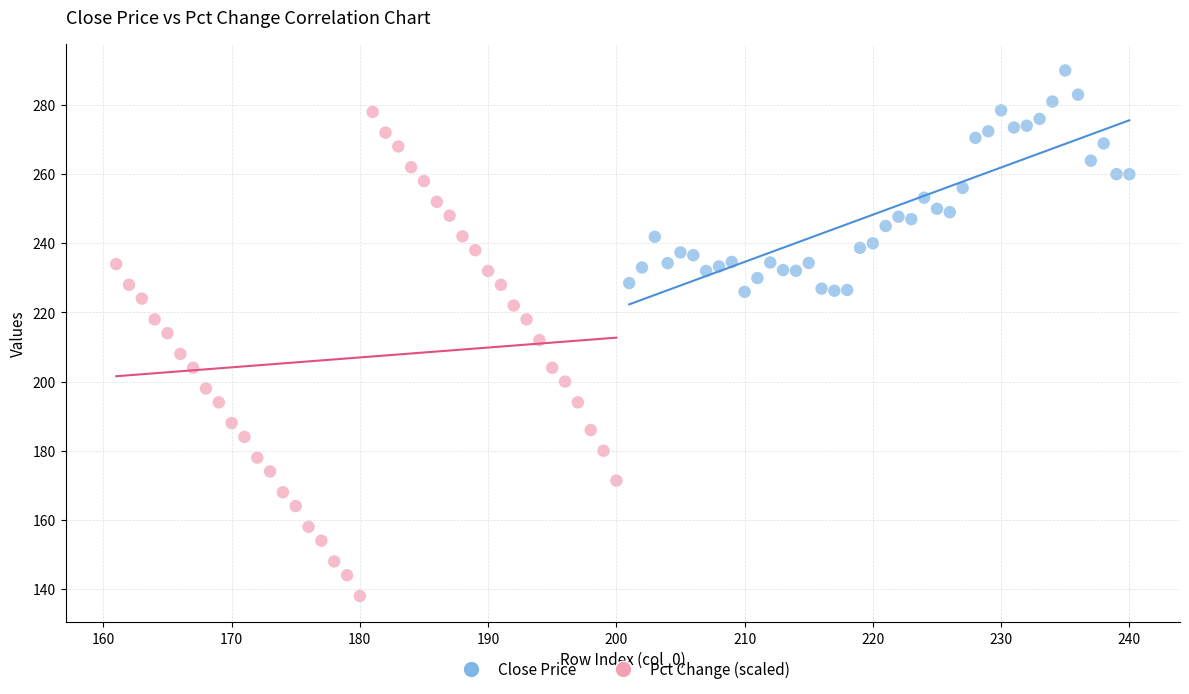

Which series has the largest Y range (max minus min)?

Pct Change (scaled)